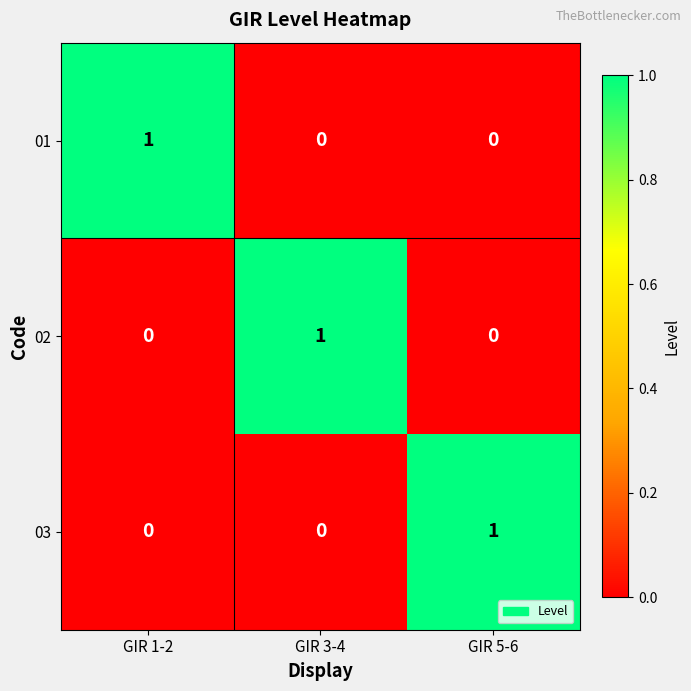

At how many categories does at least one series exceed 0?

3